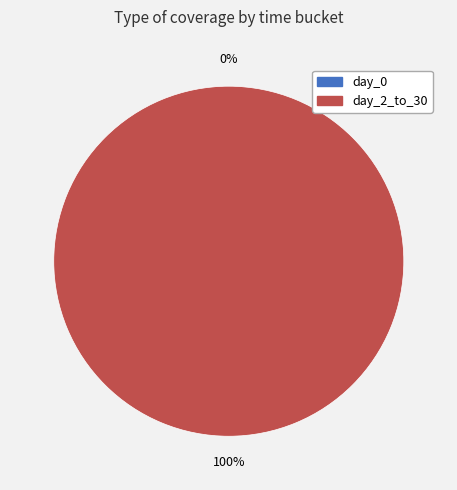

Count the number of slices in the pie.

2